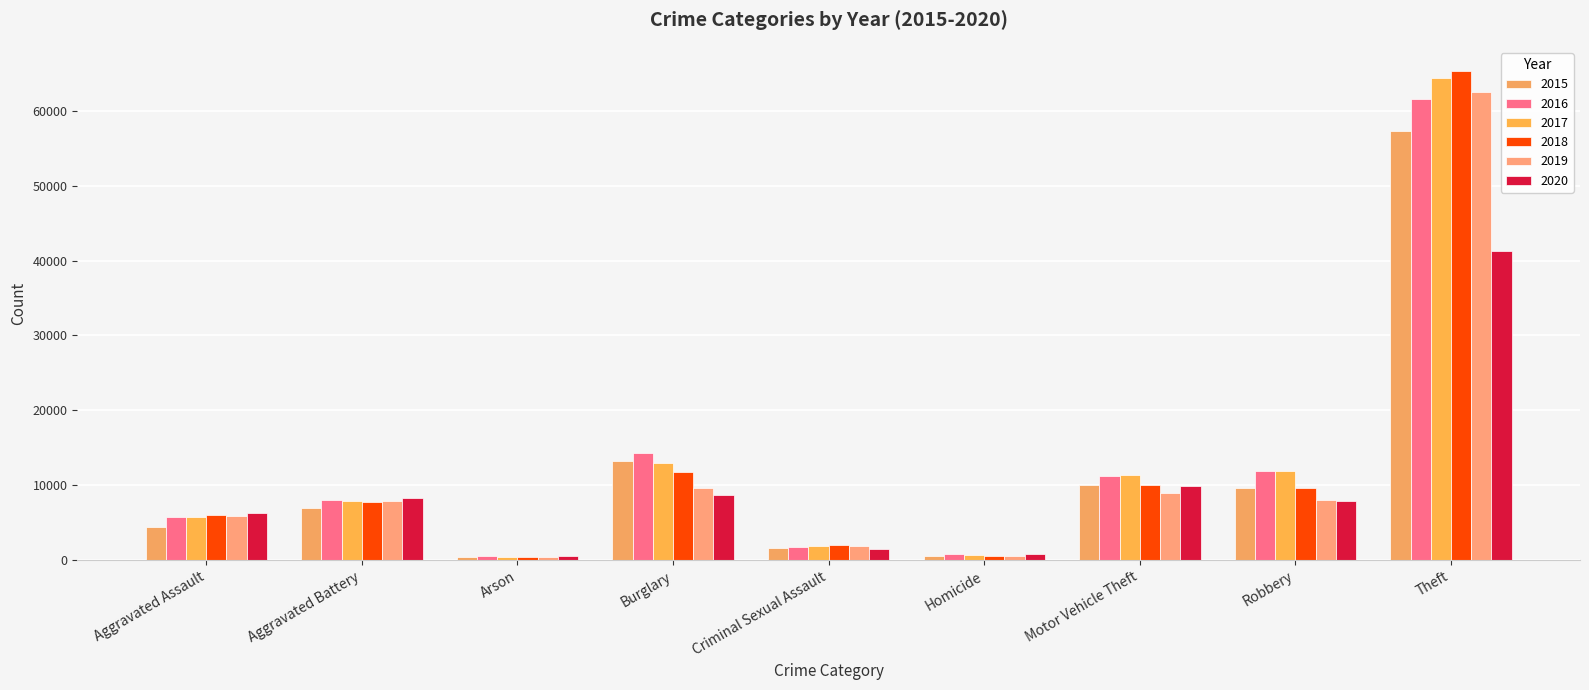

Which series has the largest total across all categories?

2017